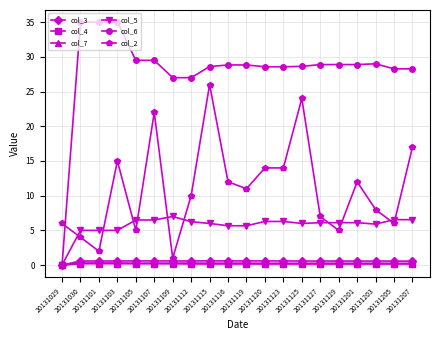

True or false: col_4 and col_2 cross at least once.

False